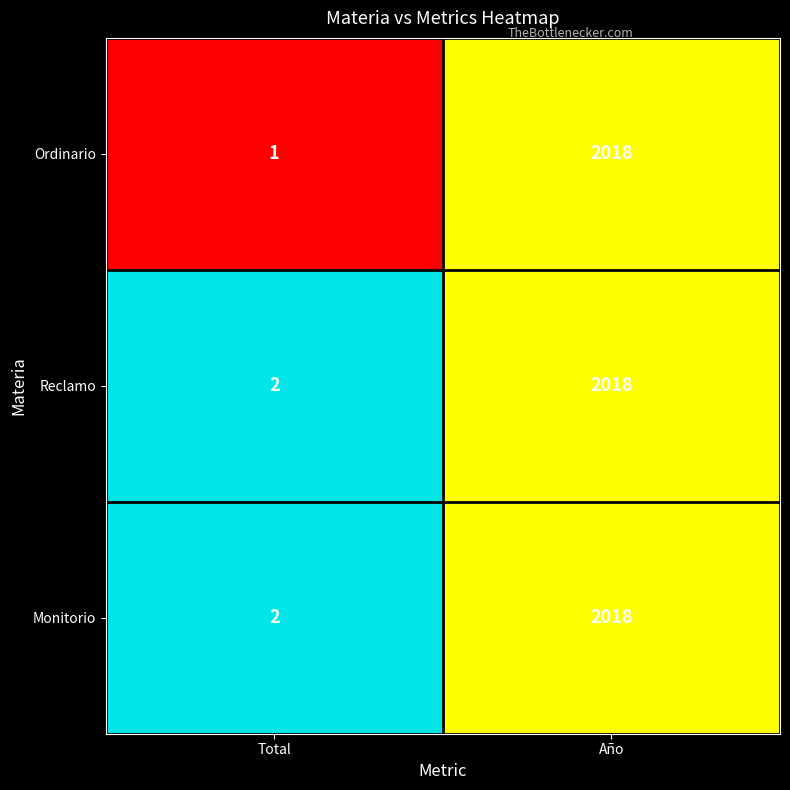

At which category is the sum across all series the highest?

Año